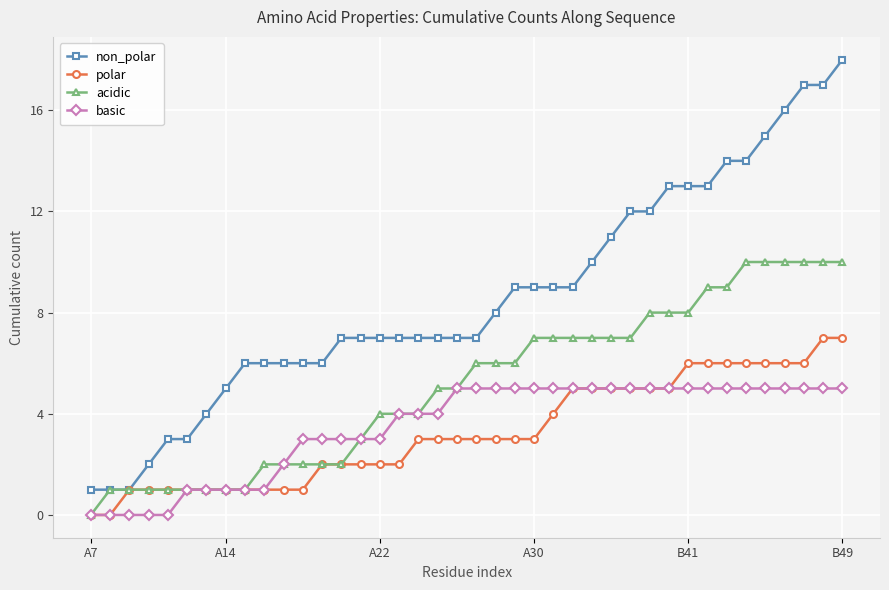

Which series has the largest range (max minus min)?

non_polar